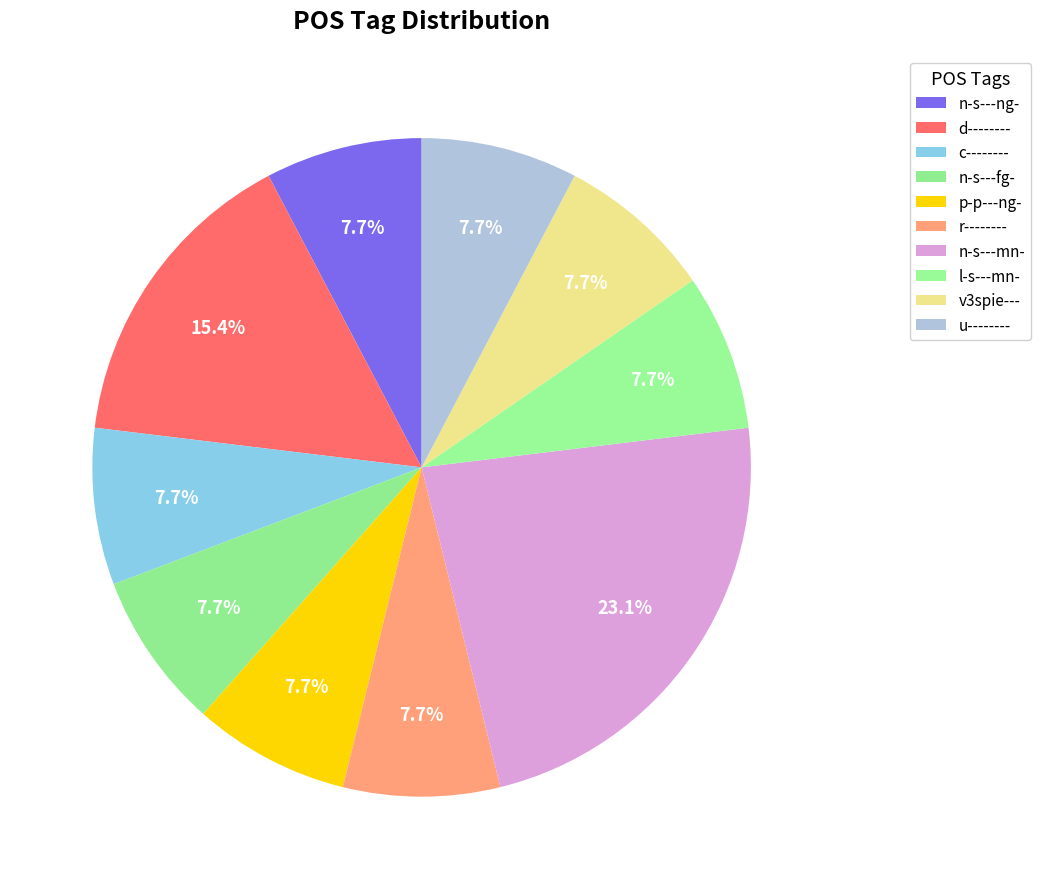

To the nearest percent, what is the combined percentage of n-s---ng- and p-p---ng-?

15%